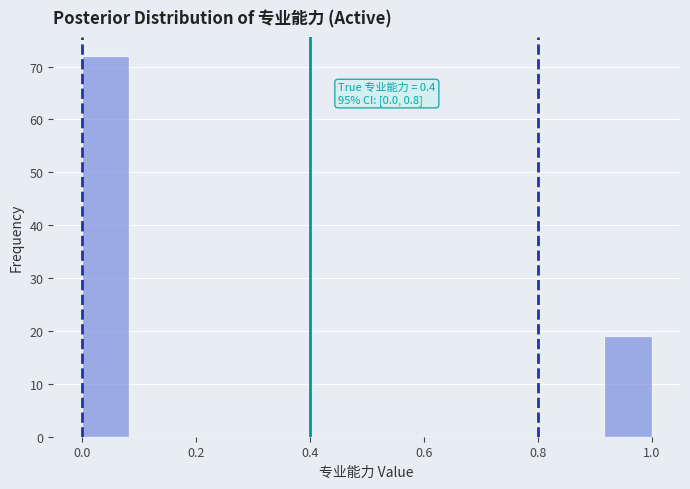

Which range on the x-axis has the tallest bar?

0.00 to 0.08